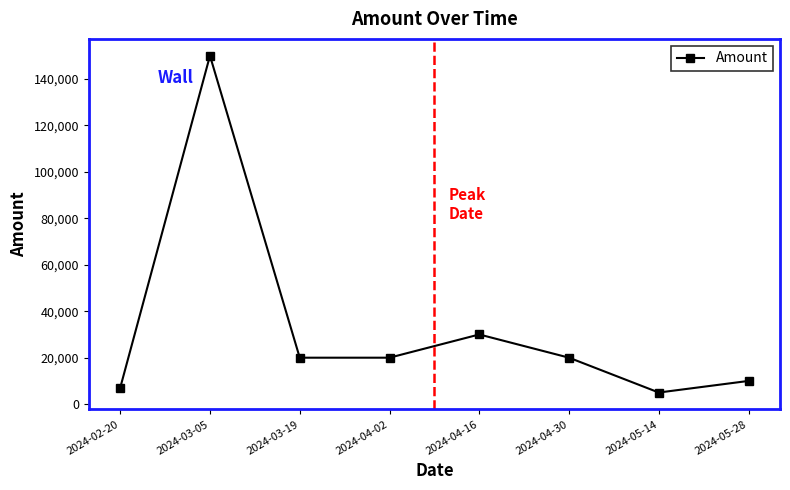

The value at 2024-02-20 is 7000. True or false?

True